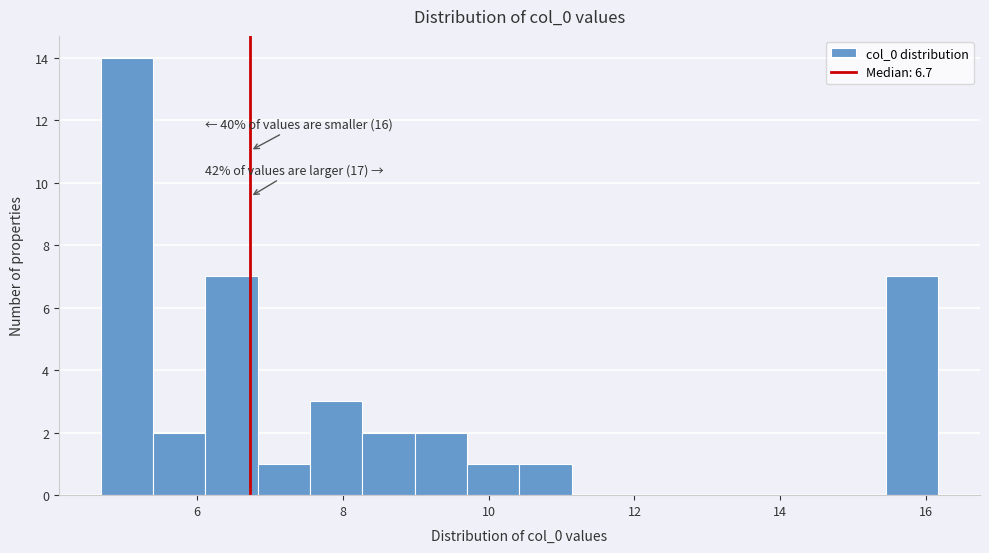

Read against the x-axis, roughly where is the centre of the tallest bar?

5.0